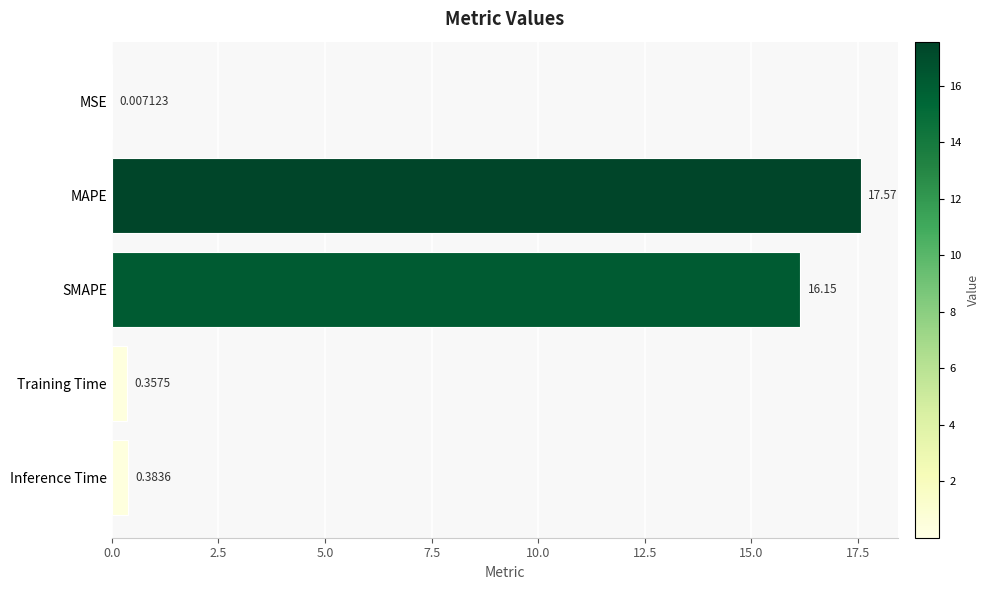

Which label corresponds to the largest value in the chart?

MAPE